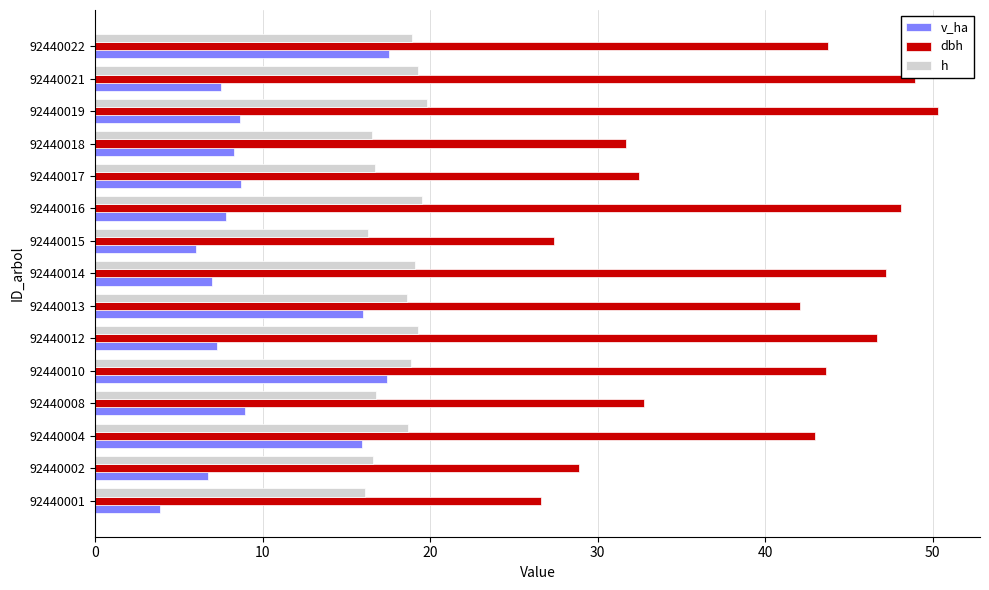

How many series are shown in this chart?

3